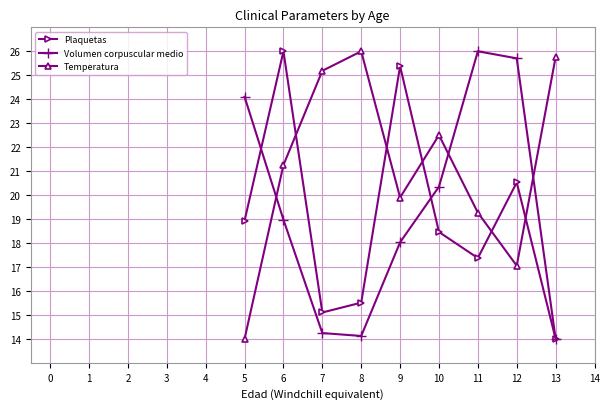

What are all the series names shown in the legend?

Plaquetas, Volumen corpuscular medio, Temperatura